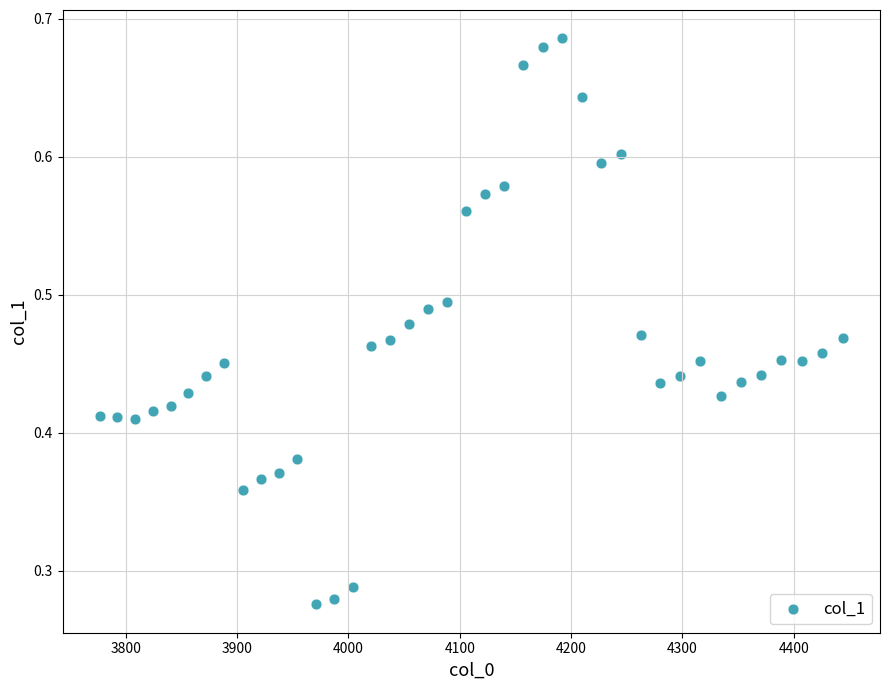

What is the range of X values (max minus min)?

667.4